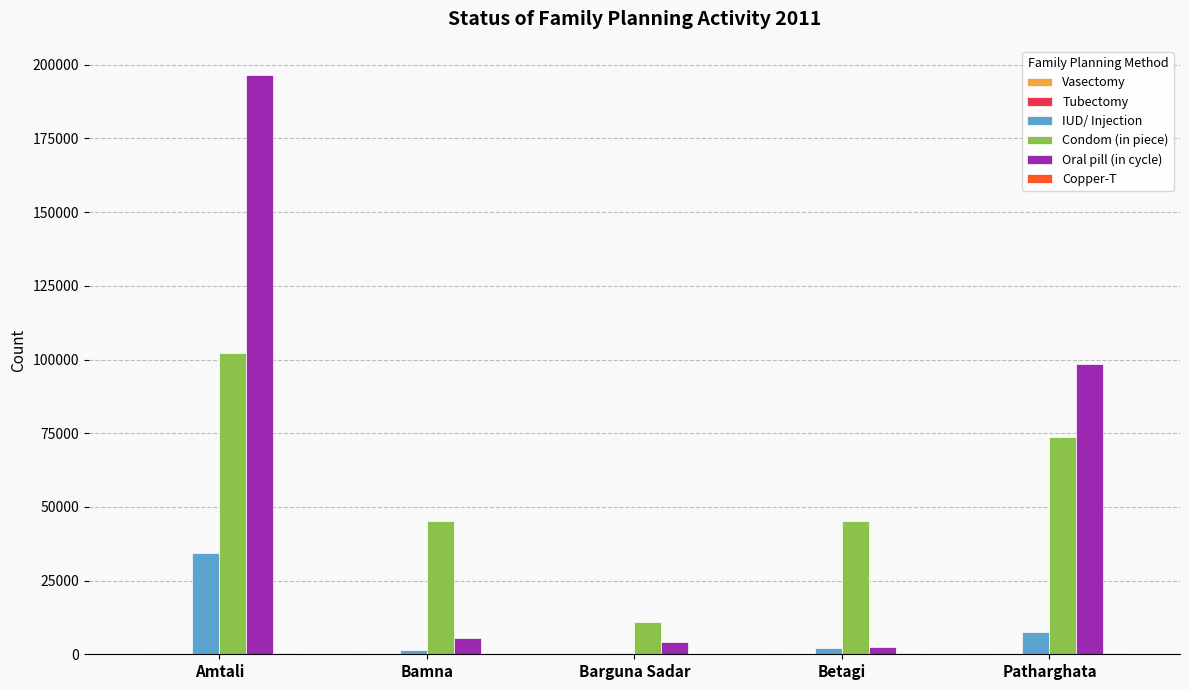

True or false: Condom (in piece) has a value of 13559 at Bamna.

False